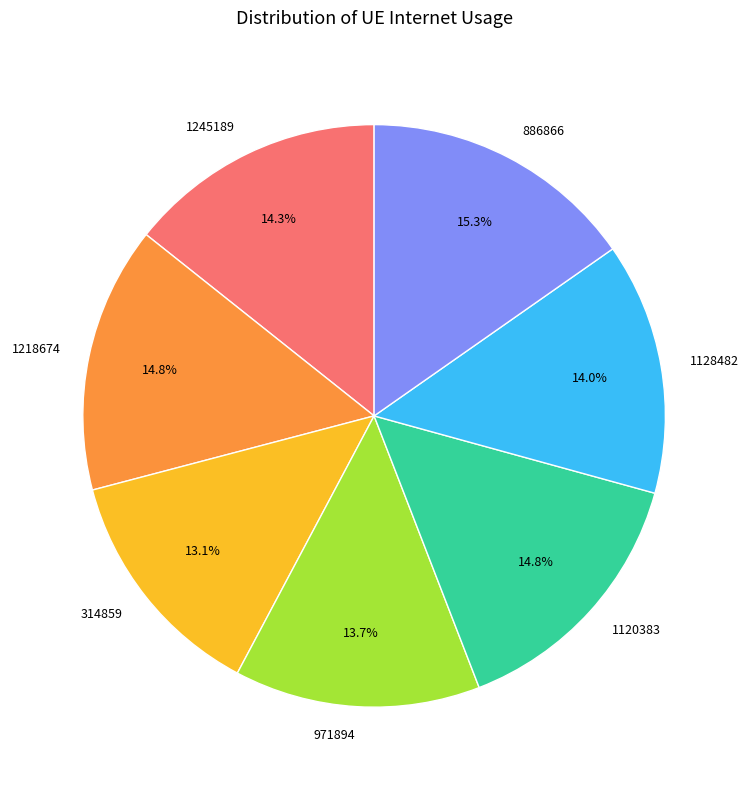

Combined, do 886866 and 1128482 account for over 50%?

No